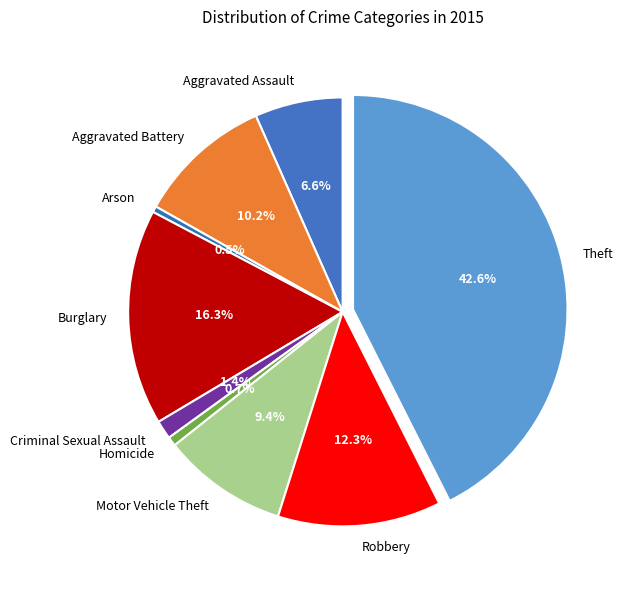

How many slices are in this pie chart?

9